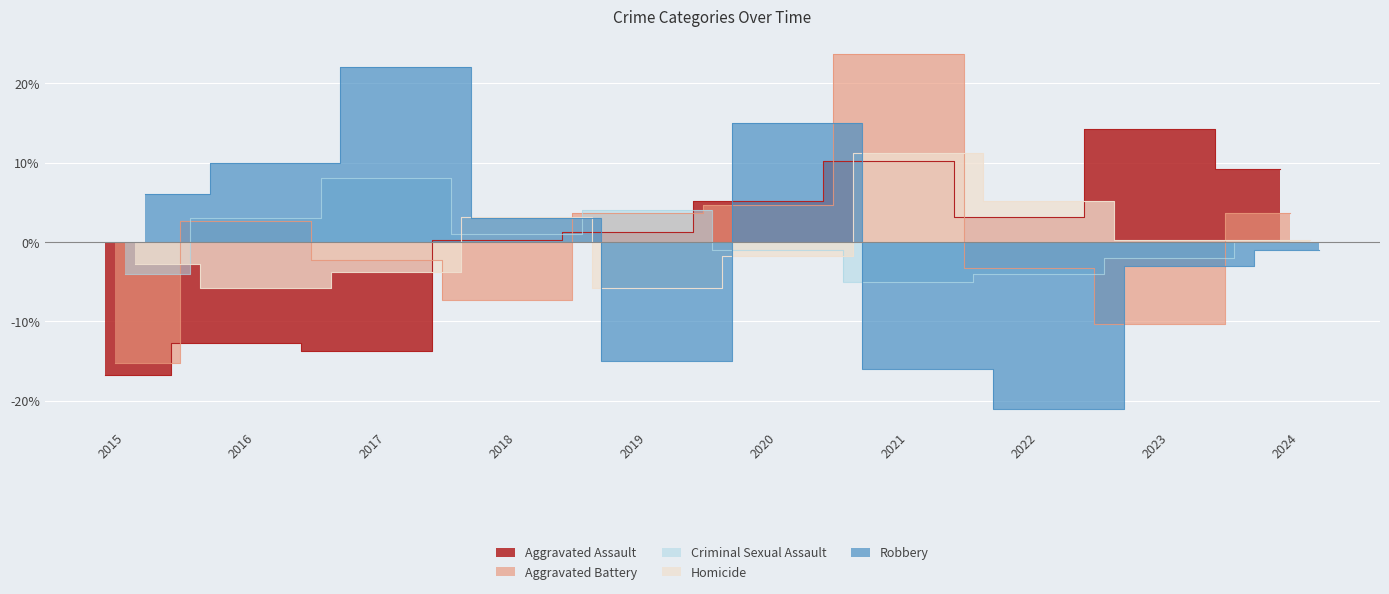

True or false: Homicide and Aggravated Assault cross at least once.

True